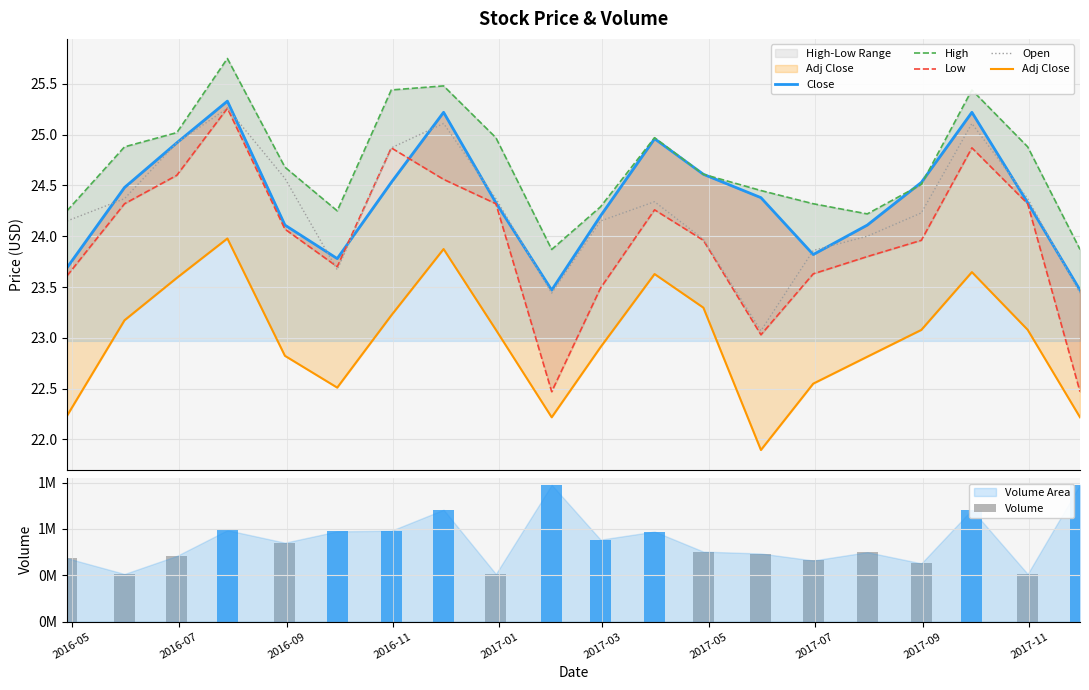

Is the value of Adj Close at 10 greater than the value of Open at 2016-09?

No